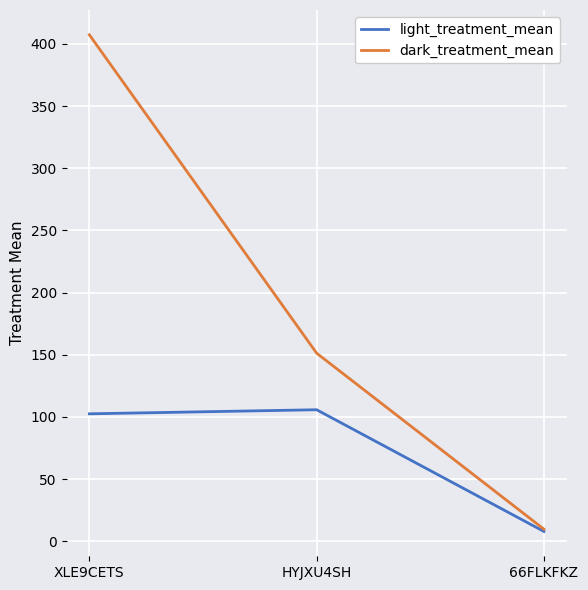

Rank the series by their maximum value, from lowest to highest.

light_treatment_mean, dark_treatment_mean